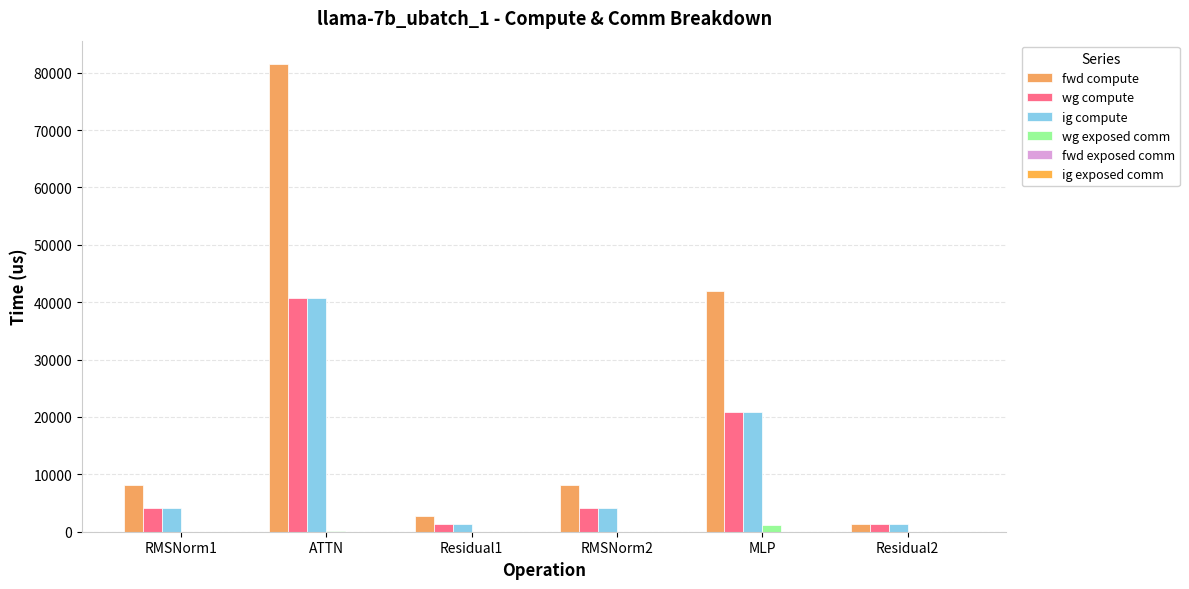

Reading left to right, what are all the values shown in this chart?

fwd compute: RMSNorm1=8106.6	ATTN=81496.7	Residual1=2767.2	RMSNorm2=8106.6	MLP=41881.6	Residual2=1383.6
wg compute: RMSNorm1=4053.3	ATTN=40748.3	Residual1=1383.6	RMSNorm2=4053.3	MLP=20940.8	Residual2=1383.6
ig compute: RMSNorm1=4053.3	ATTN=40748.3	Residual1=1383.6	RMSNorm2=4053.3	MLP=20940.8	Residual2=1383.6
wg exposed comm: RMSNorm1=0.0	ATTN=176.3	Residual1=0.0	RMSNorm2=0.0	MLP=1142.7	Residual2=0.0
fwd exposed comm: RMSNorm1=0.0	ATTN=0.0	Residual1=0.0	RMSNorm2=0.0	MLP=0.0	Residual2=0.0
ig exposed comm: RMSNorm1=0.0	ATTN=0.0	Residual1=0.0	RMSNorm2=0.0	MLP=0.0	Residual2=0.0